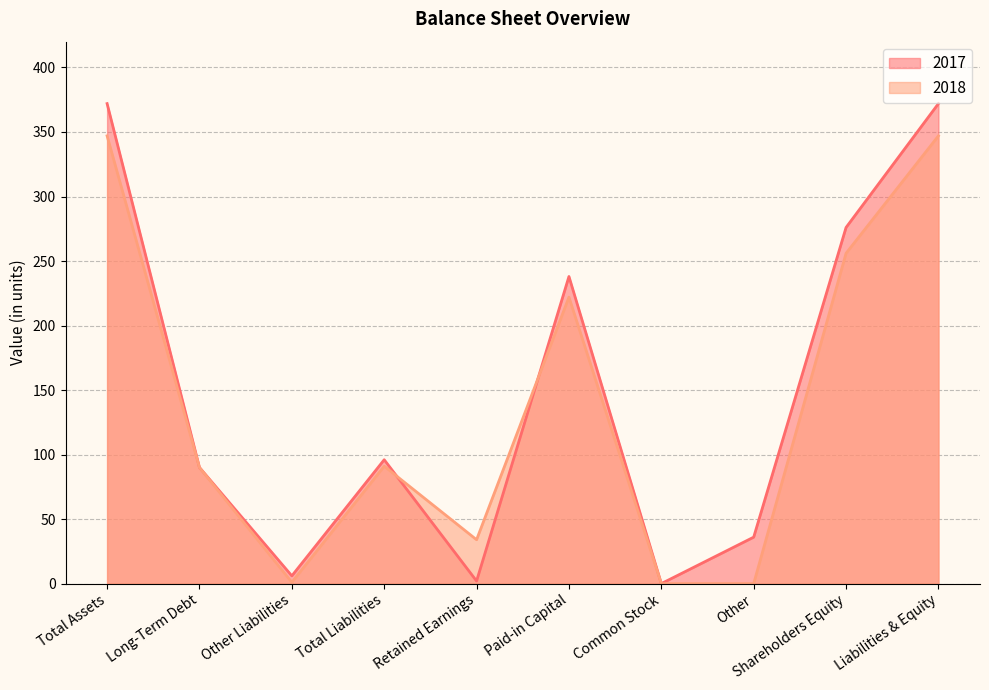

At which label is 2017 closest to 186?

Paid-in Capital